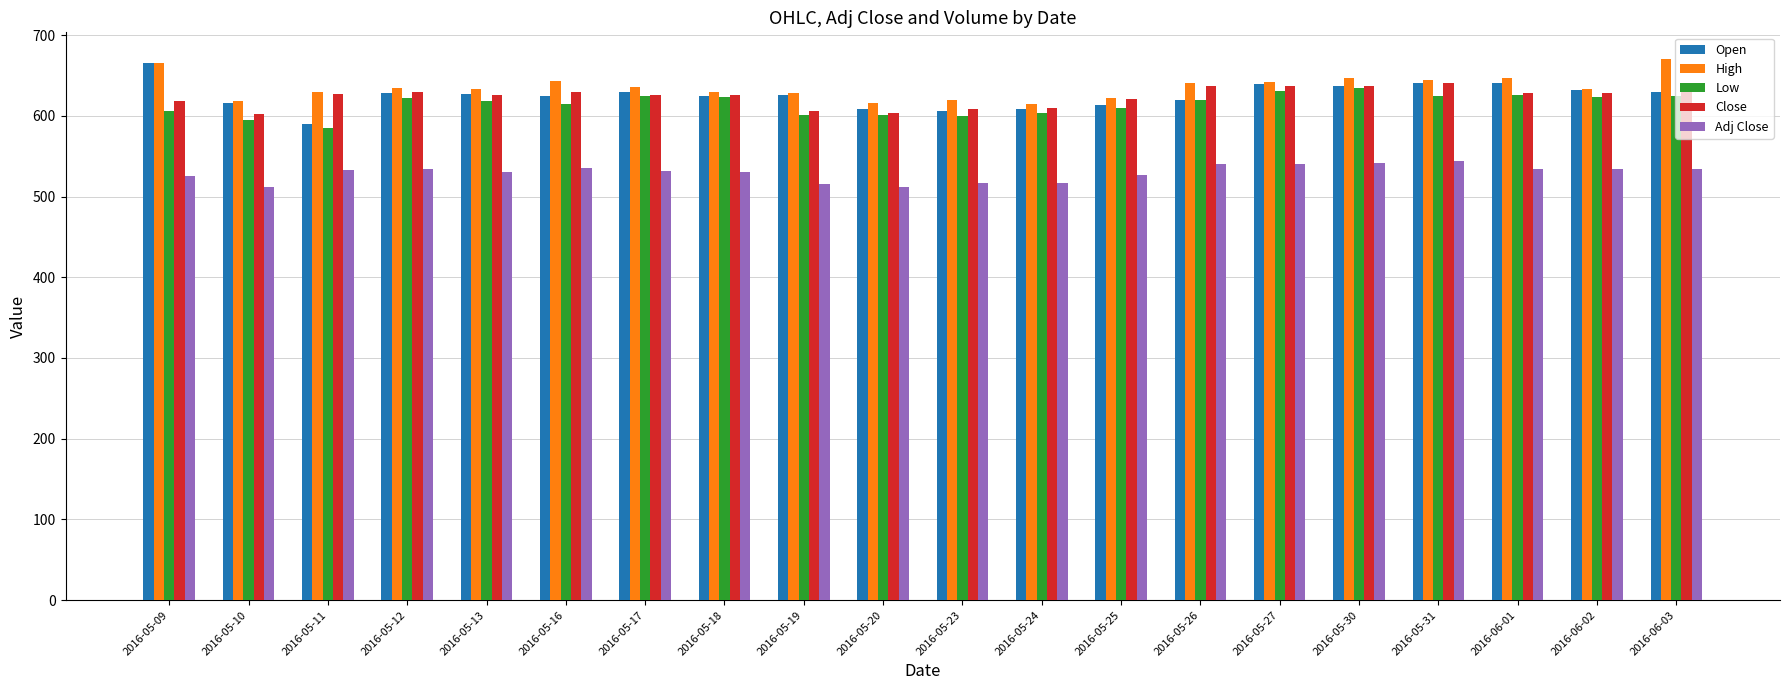

Where does the Adj Close series first go above 532?

2016-05-11